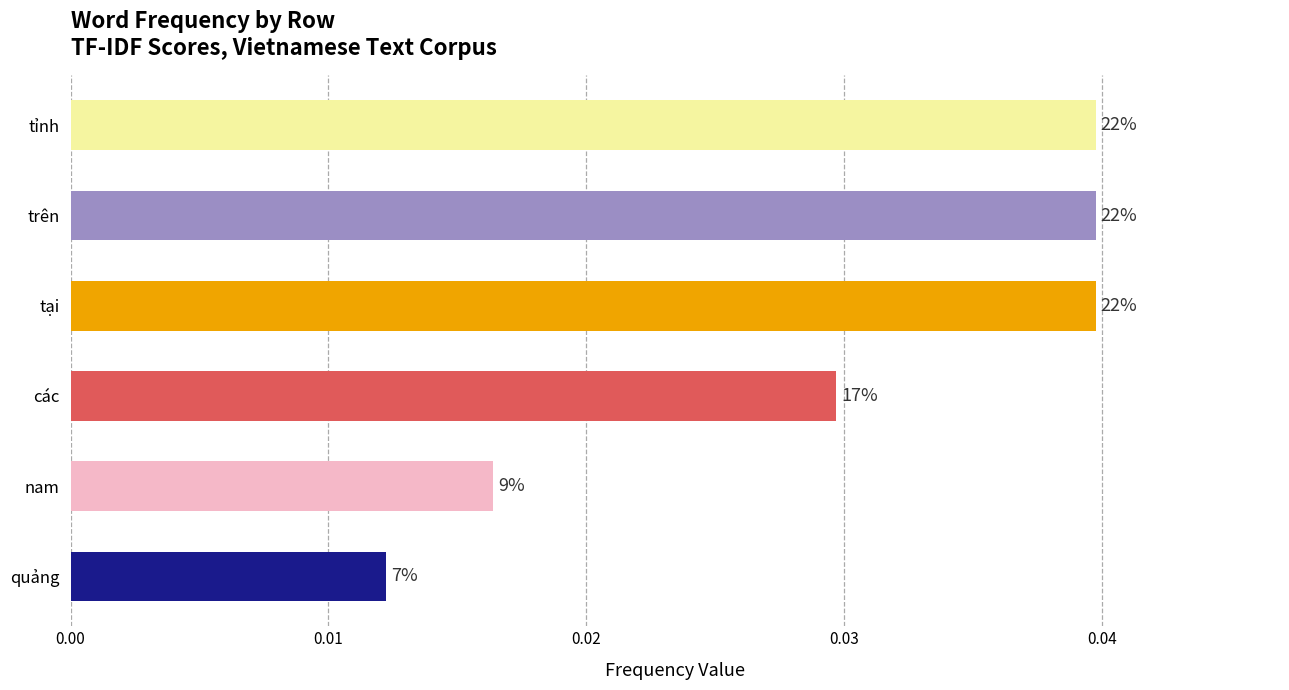

Are the bars horizontal?

Yes